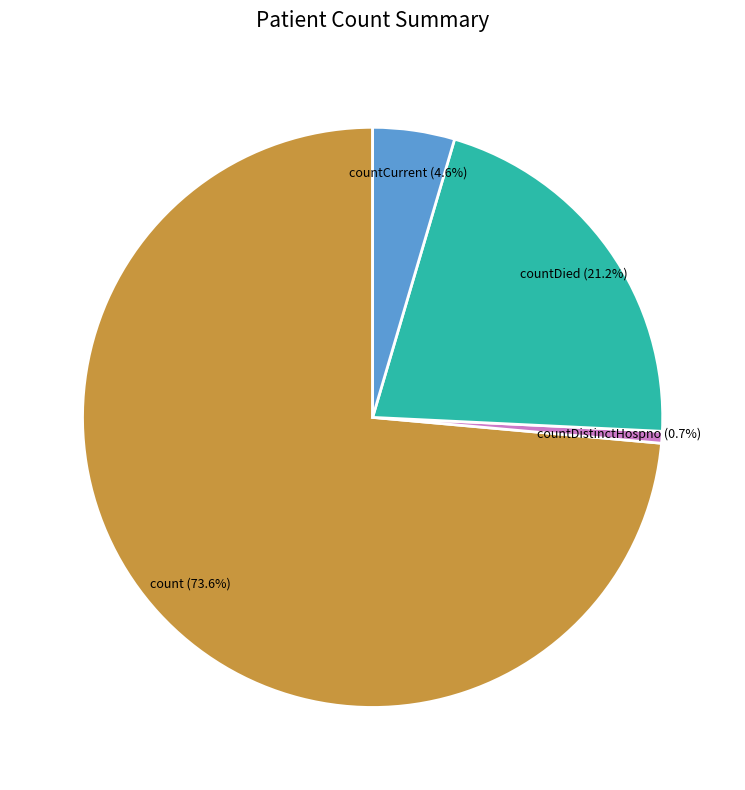

Between countDied and countCurrent, which is larger?

countDied